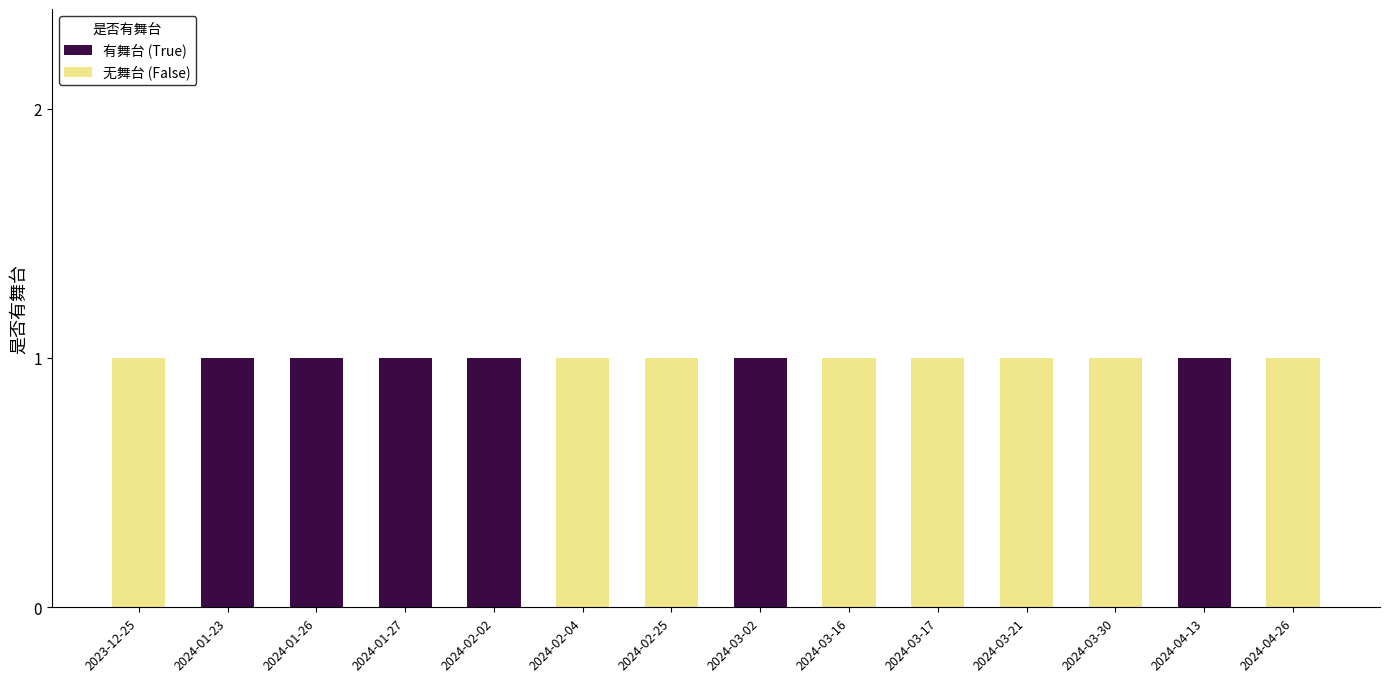

How many data points does each series have?

14